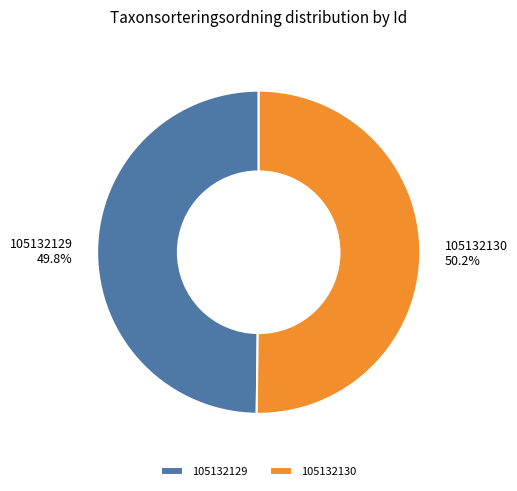

Approximately how many times larger is the value at 105132130 compared to 105132129?

1.0